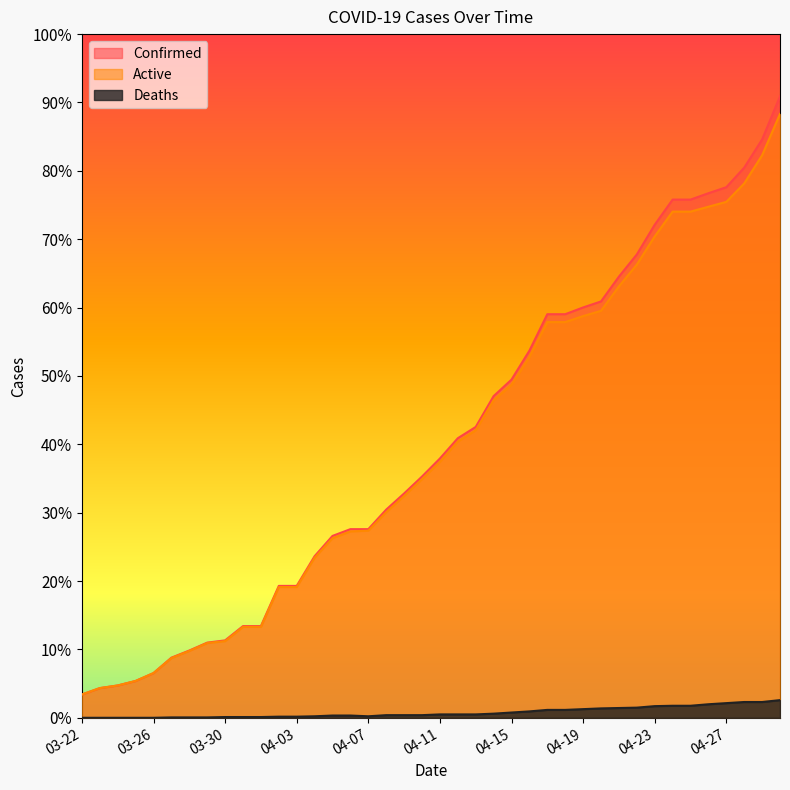

What position from the left is 04-17?

27